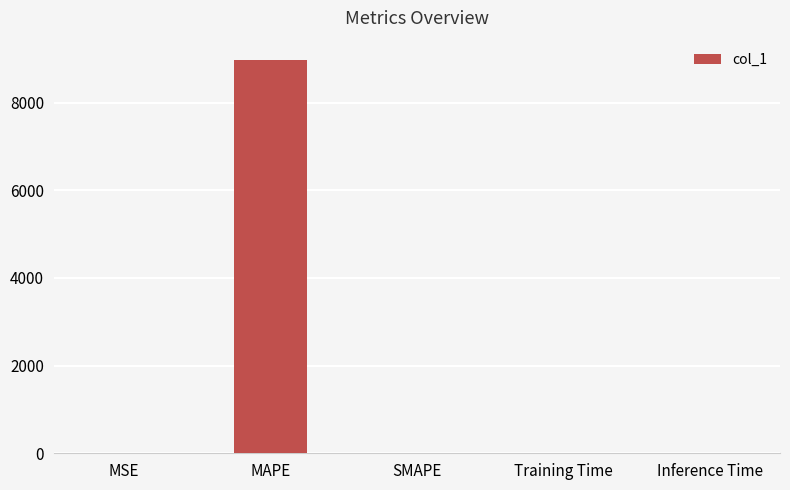

True or false: the data shows 0.0 at Training Time.

True